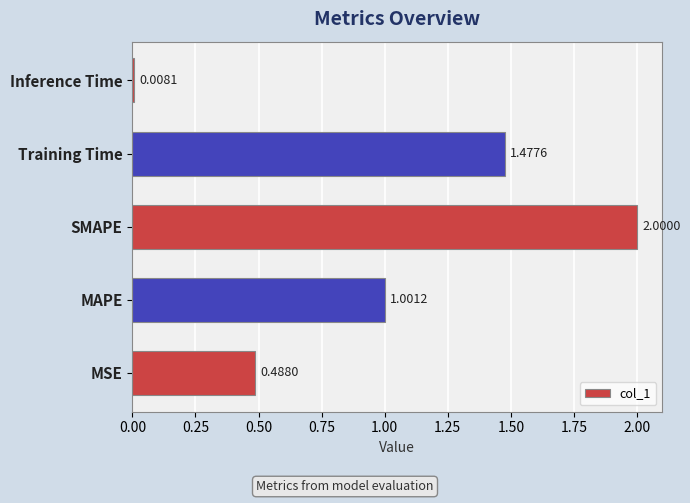

Count the number of data series in this chart.

1